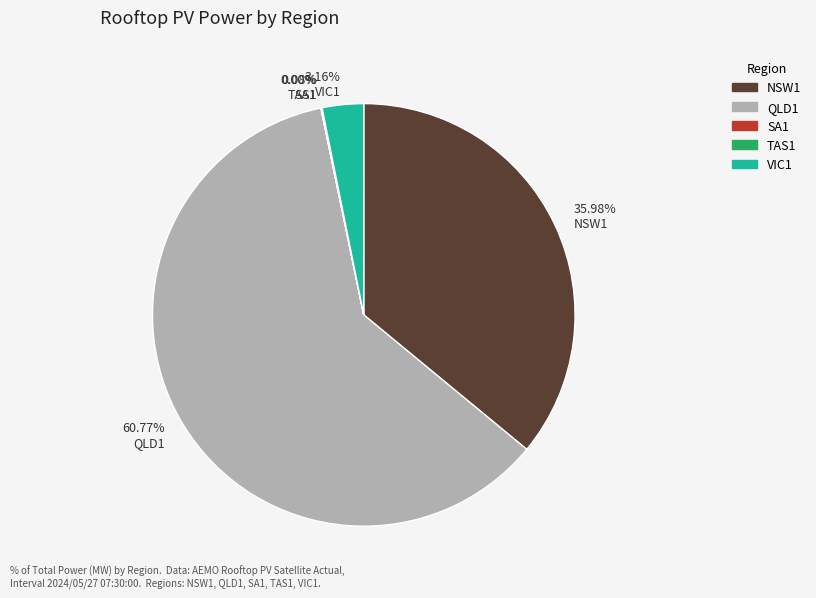

What is the majority slice?

QLD1